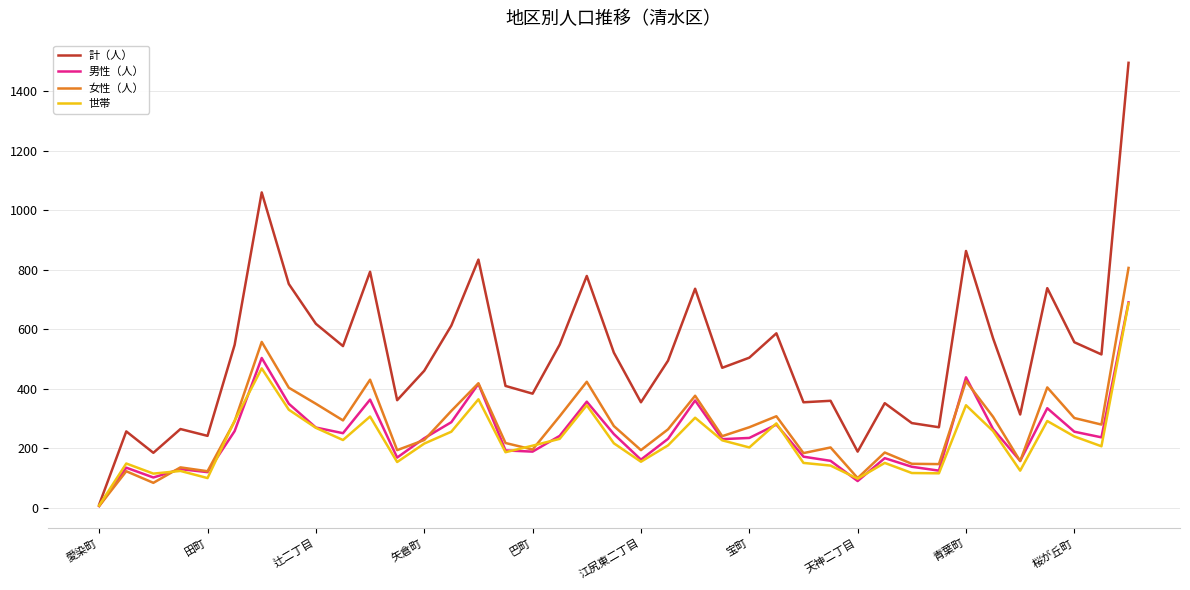

Which series has the largest range (max minus min)?

計（人）